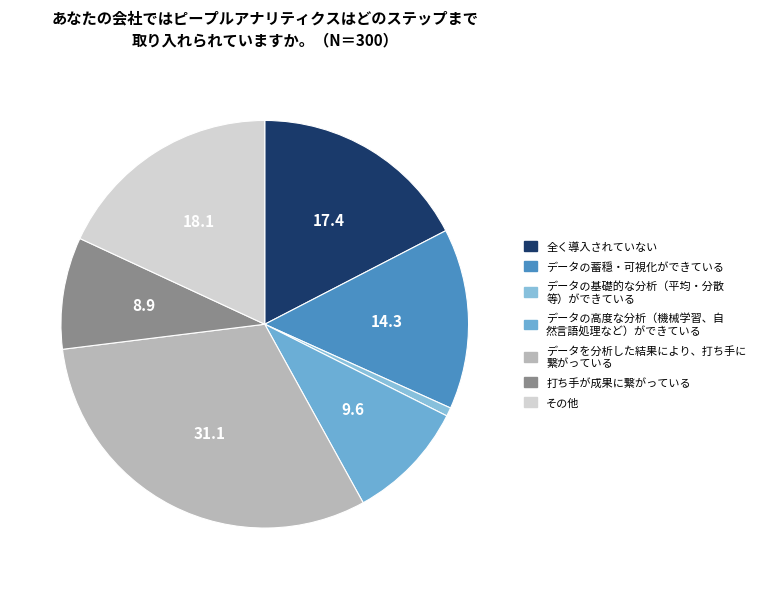

How many segments does this pie chart have?

7